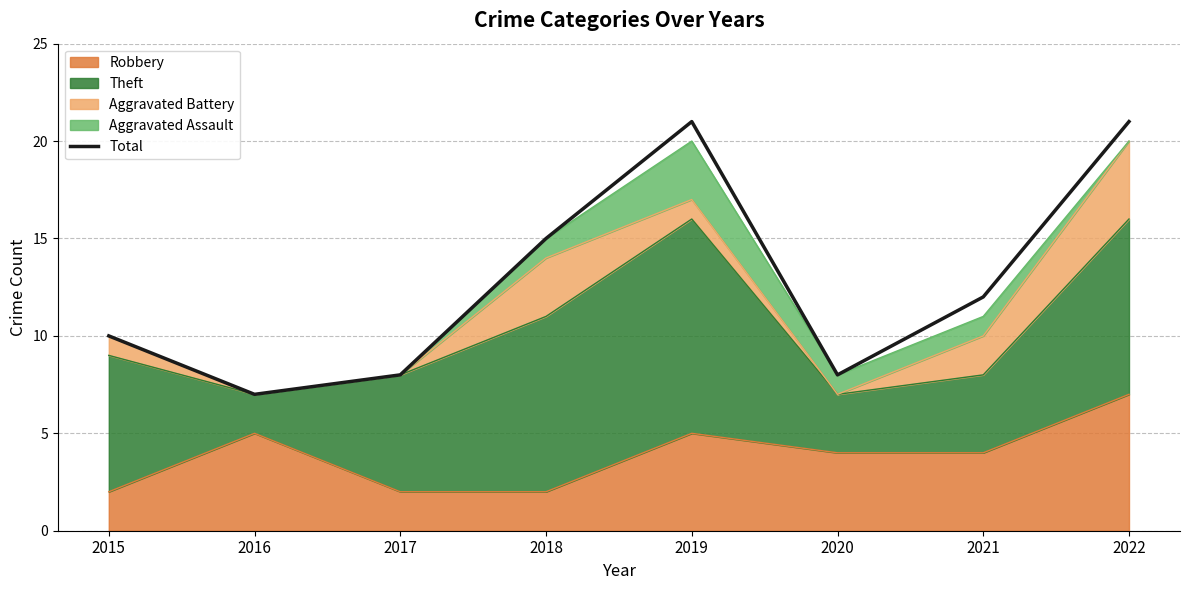

Where does the data first go above 12?

2018